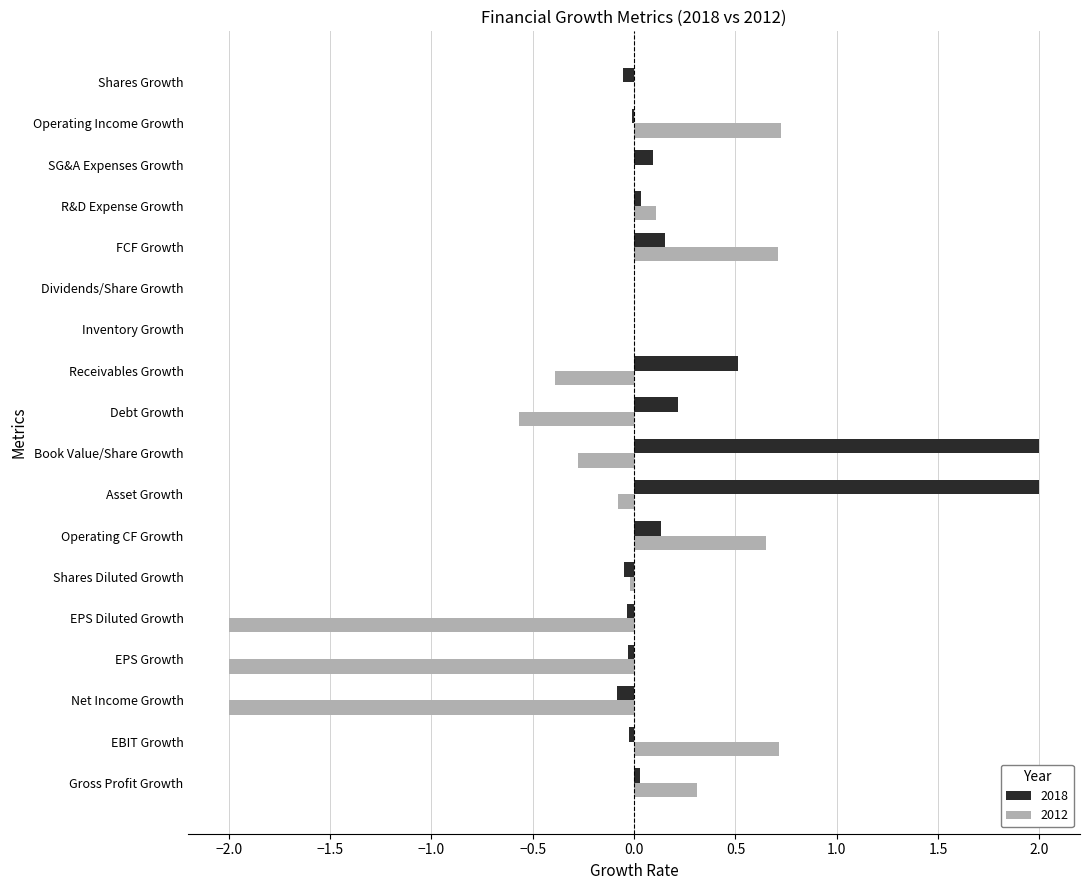

The 2018 series shows 1.1 at Inventory Growth. True or false?

False